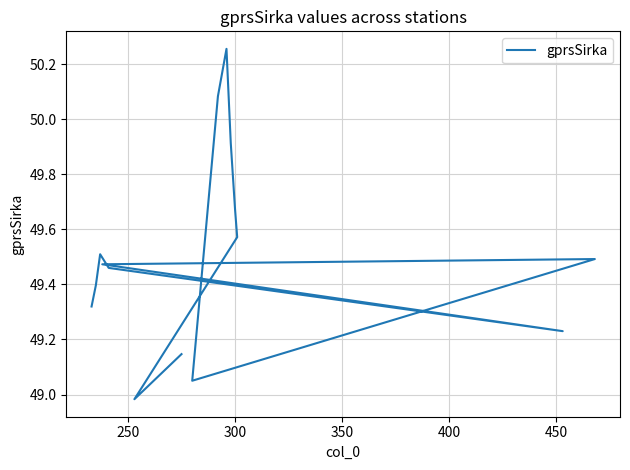

True or false: the data shows 84.2 at 250.

False